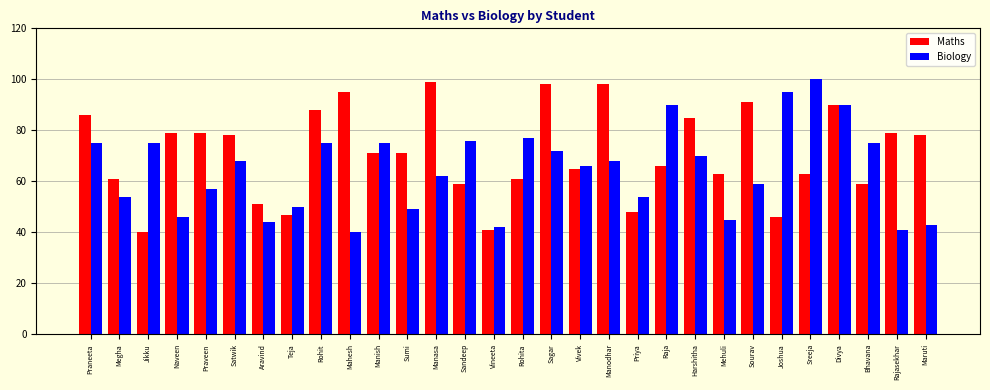

What is the sum of all Maths values?

2135